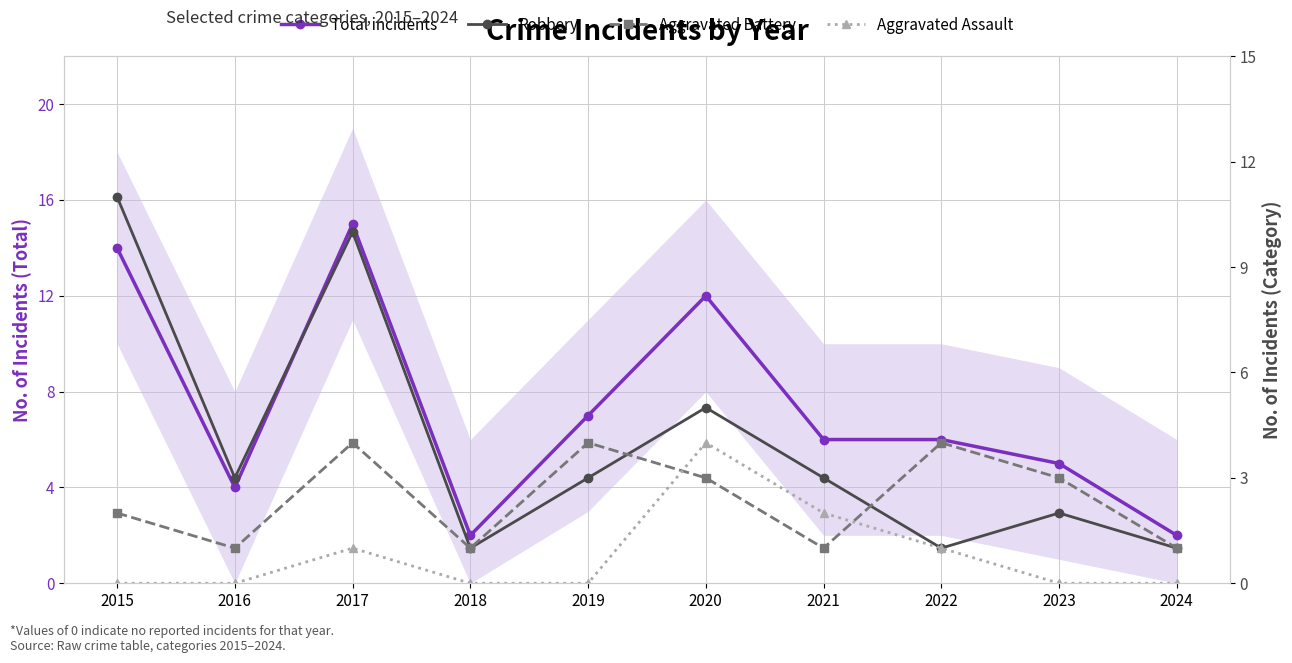

Between 2020 and 2021, which is larger?

2020